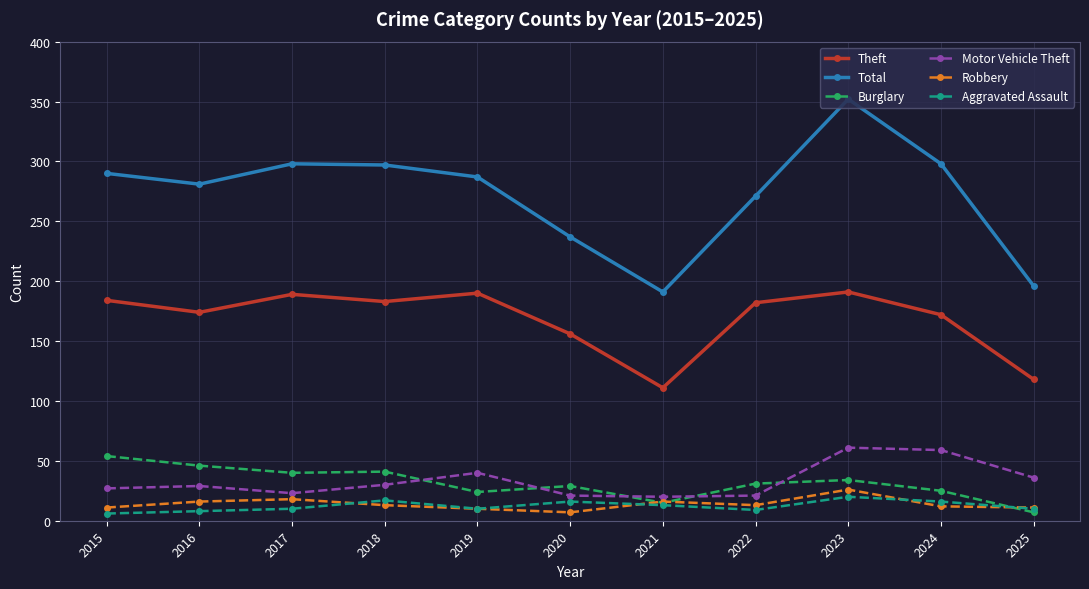

Is the value of Total at 2024 greater than the value of Burglary at 2015?

Yes